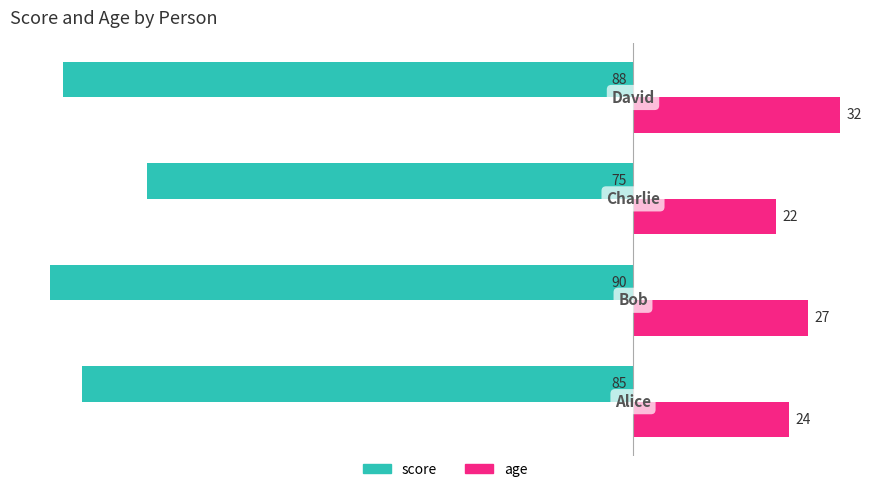

Rank the series by their average value, from lowest to highest.

score, age